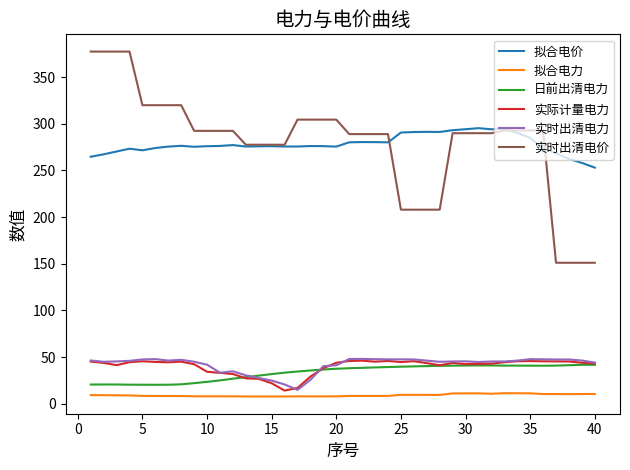

Which series has the widest spread of values?

实时出清电价